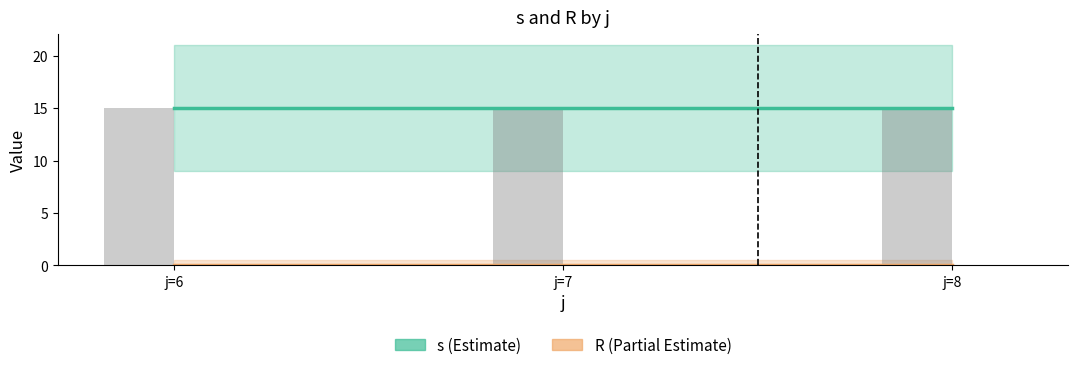

At how many categories does at least one series exceed 13?

3